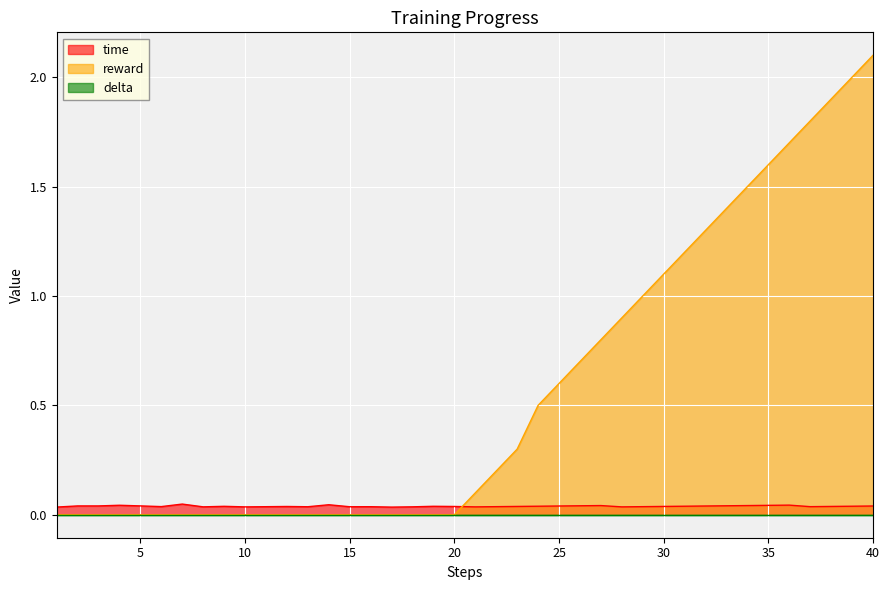

What is the sum of the reward values at 22 and 37?

2.0